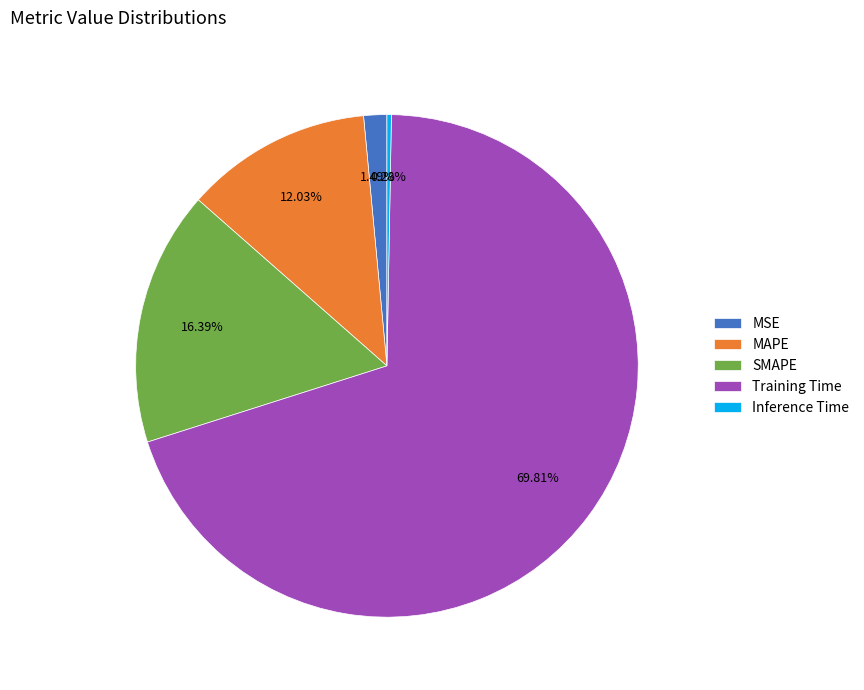

Between SMAPE and Inference Time, which is larger?

SMAPE